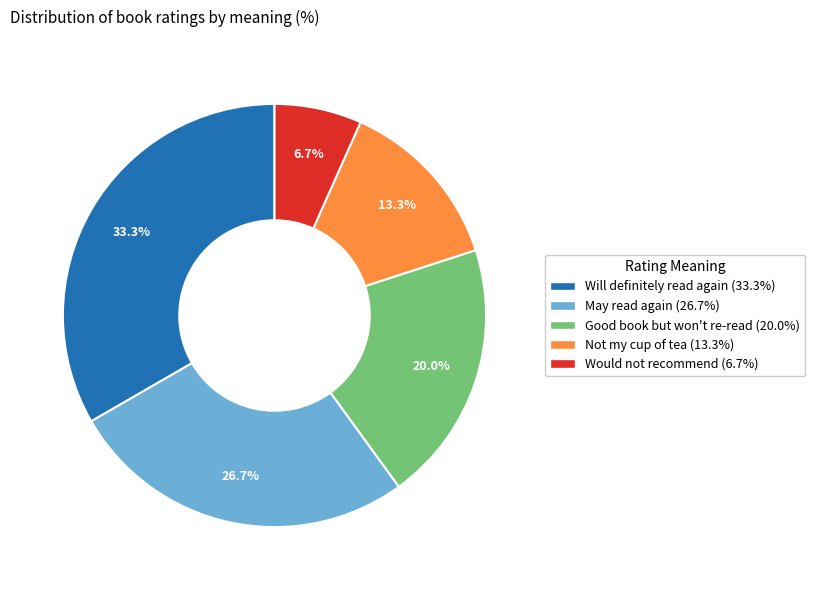

What portion of the pie excludes Not my cup of tea?

86.7%